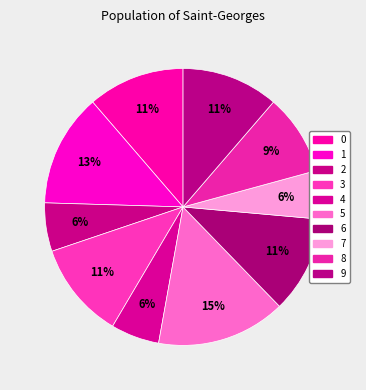

Which category has the smallest portion of the pie?

2